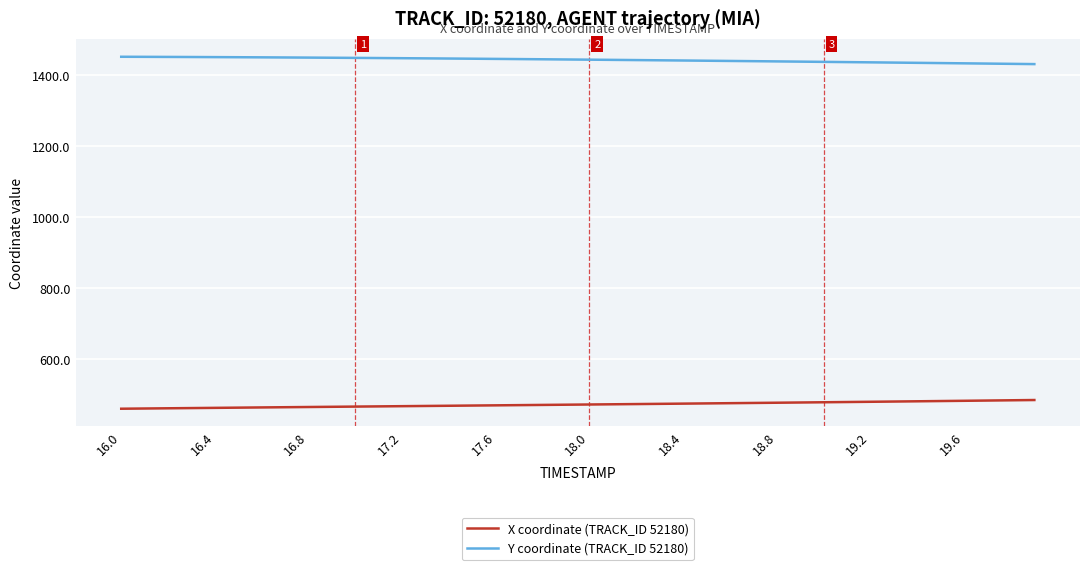

What is the minimum value shown in the chart?

460.1